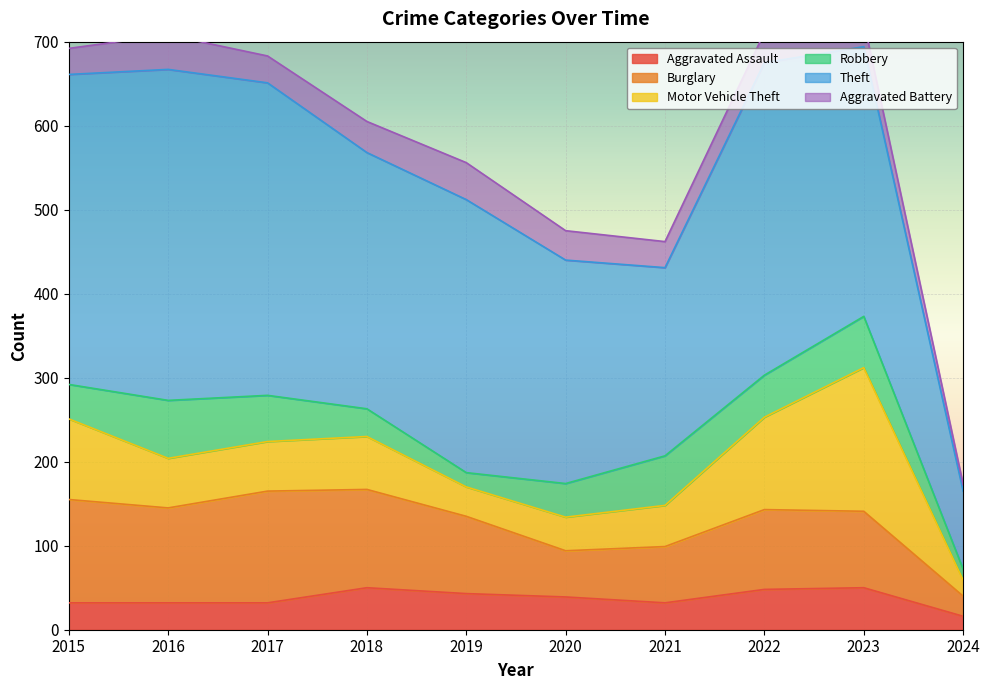

How many lines are shown in the chart?

6